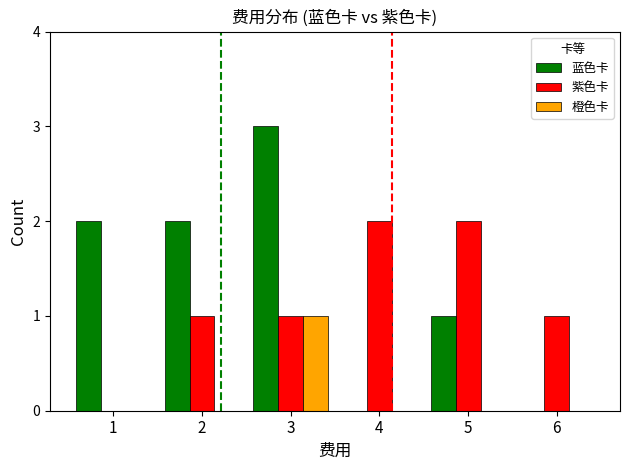

The value of 紫色卡 at 2 is 1. True or false?

True